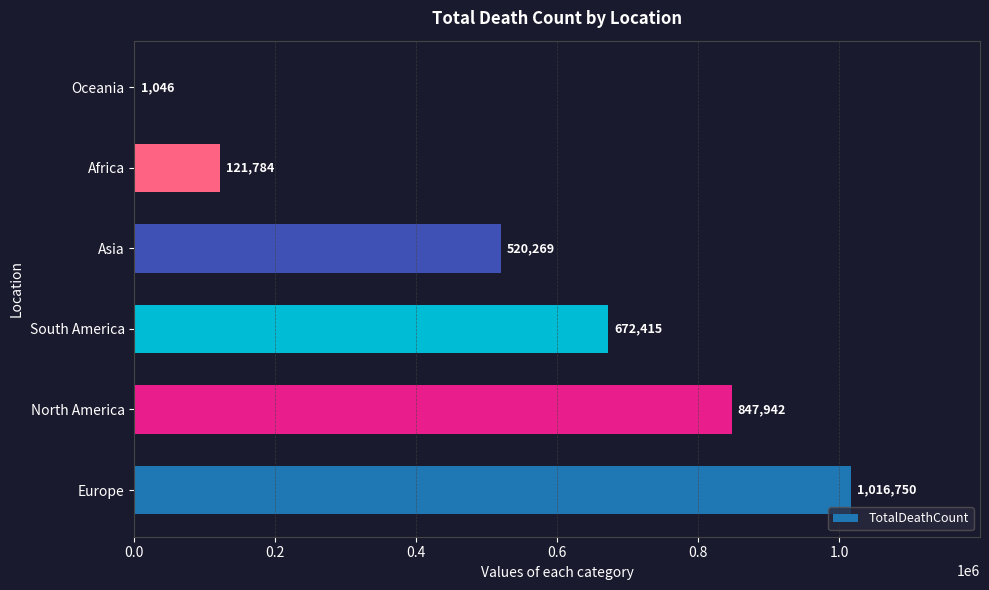

True or false: the data shows 121784 at Africa.

True